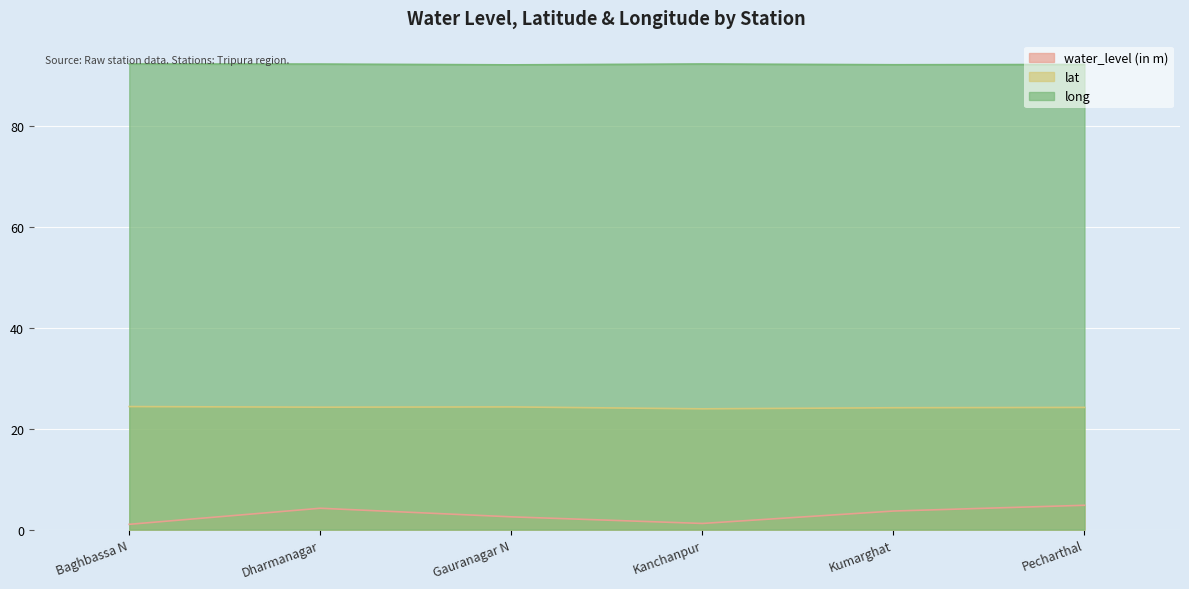

How many interior local valleys does the long series have?

2